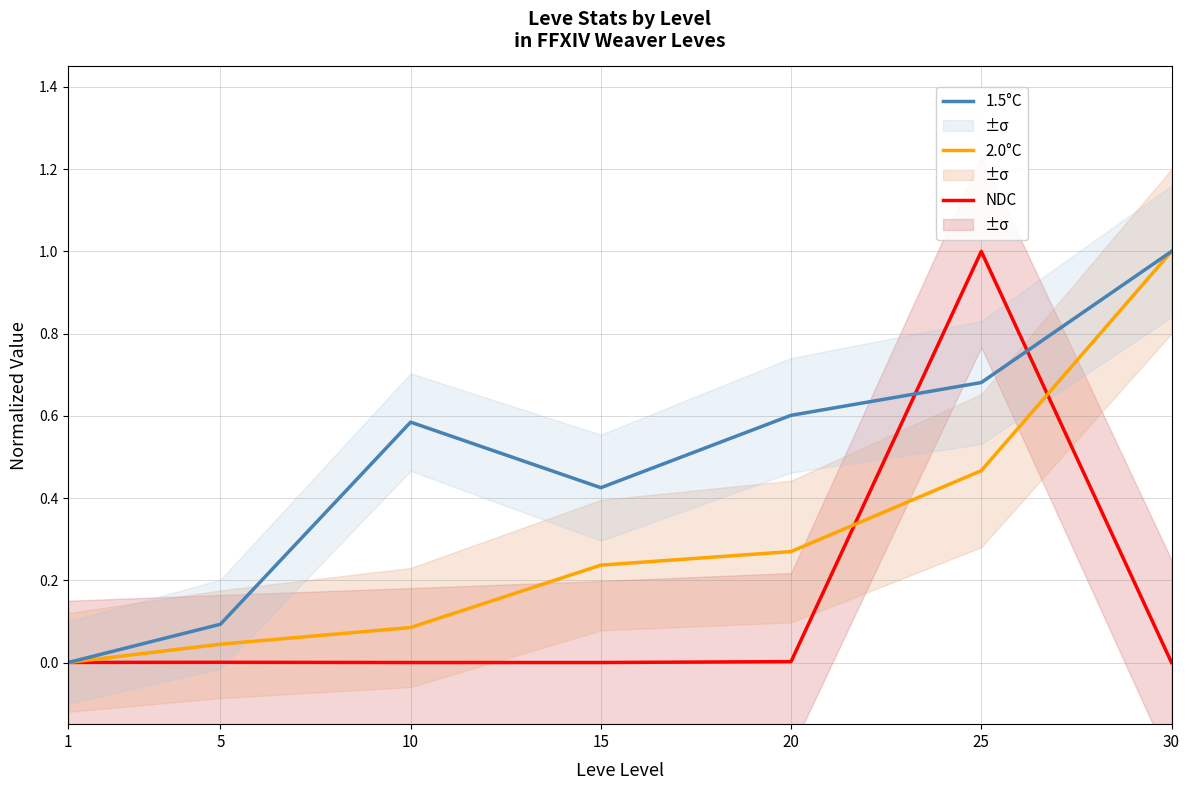

True or false: 1.5°C has more than 2 interior local peaks.

False